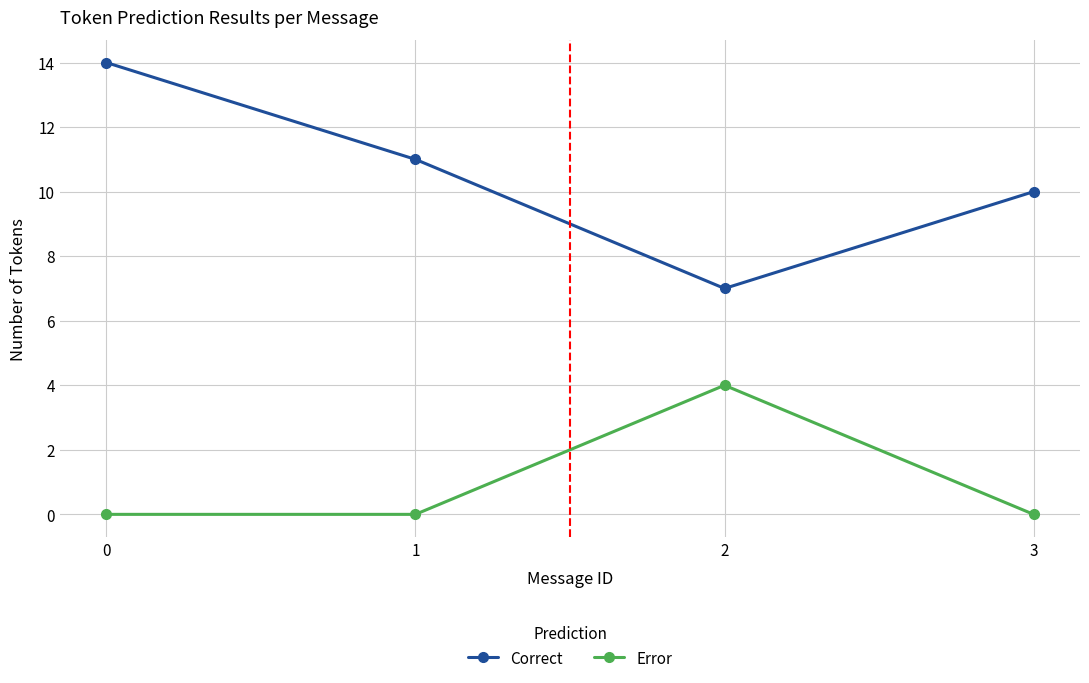

True or false: Error has more than 2 points higher than both neighbors.

False